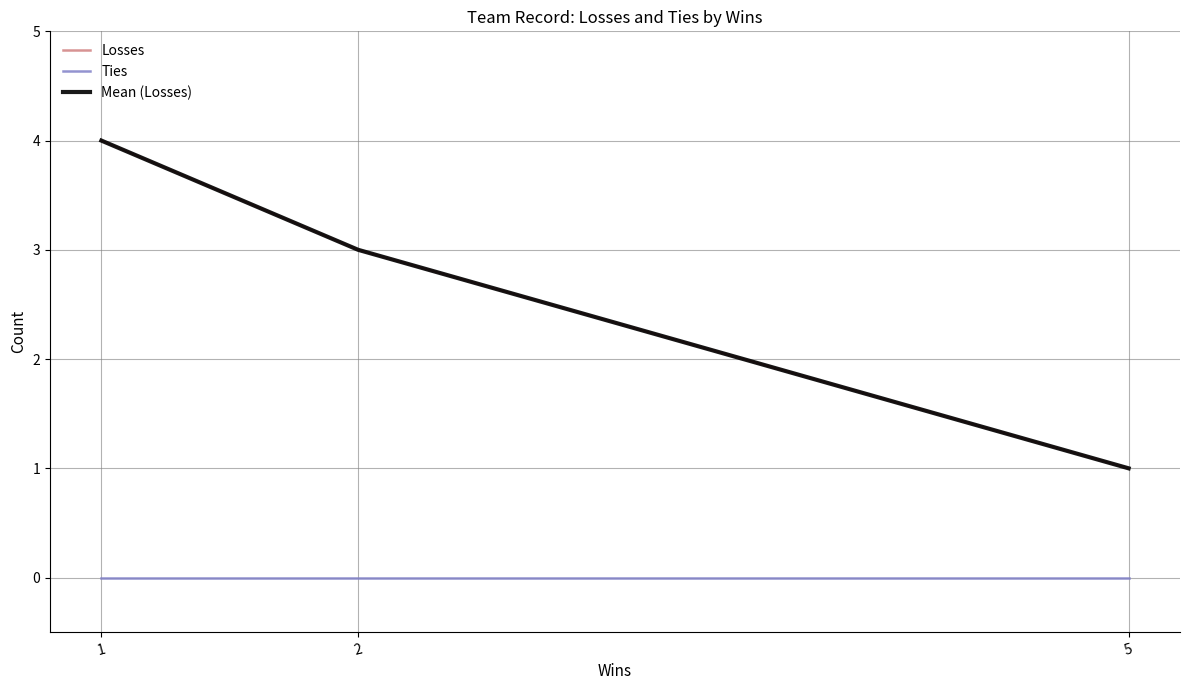

Reading left to right, what are all the values shown in this chart?

Losses: 5=1	2=3	1=4
Ties: 5=0	2=0	1=0
Mean (Losses): 5=1	2=3	1=4